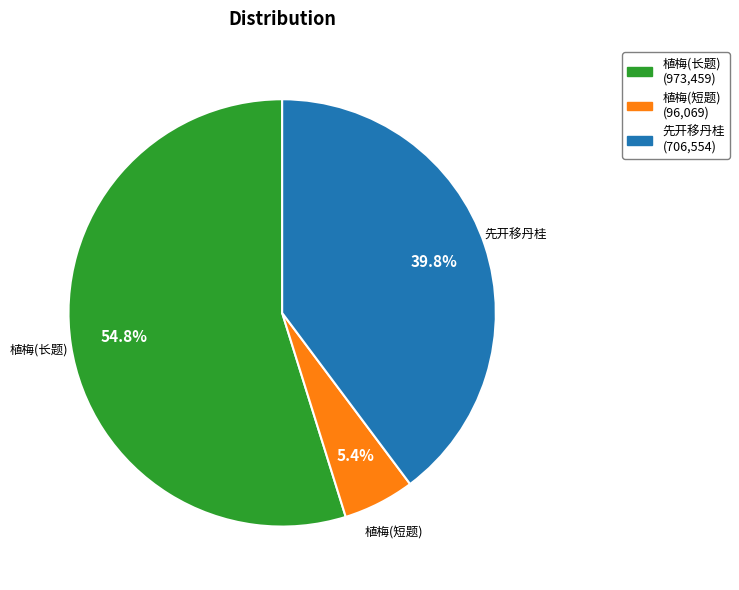

Rank the categories by value from lowest to highest.

植梅(短题) (96,069), 先开移丹桂 (706,554), 植梅(长题) (973,459)